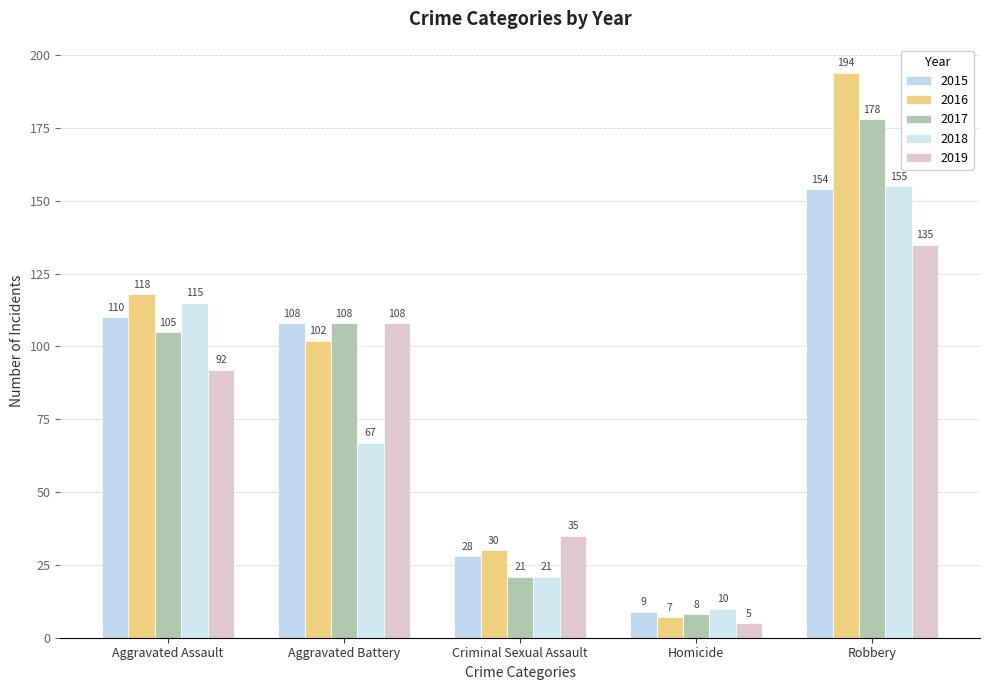

What is the smallest value displayed?

5